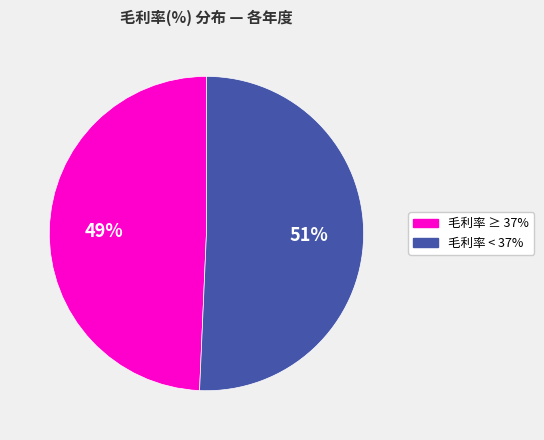

To the nearest percent, what is the average slice percentage?

50%